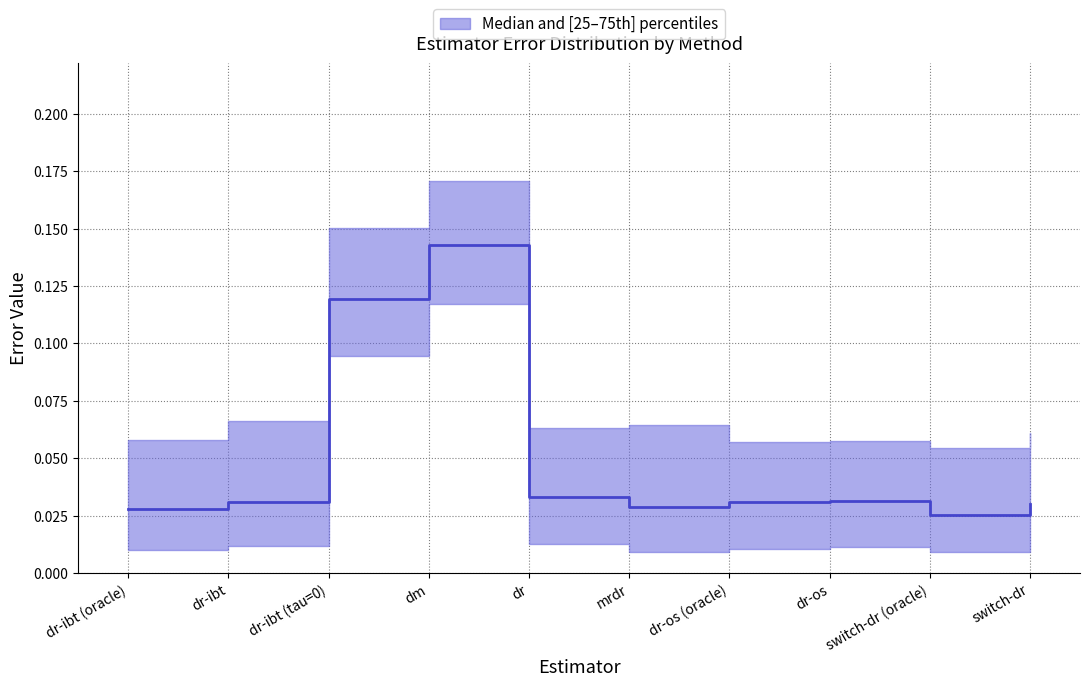

The value at dr-ibt is 0.0. True or false?

True